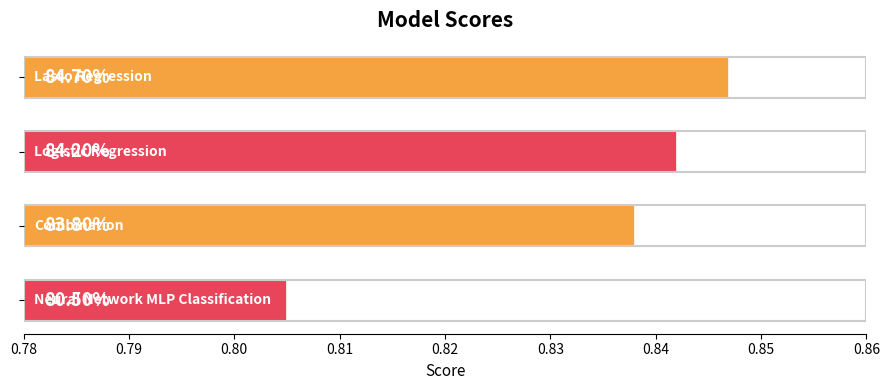

Does the chart contain any negative values?

No